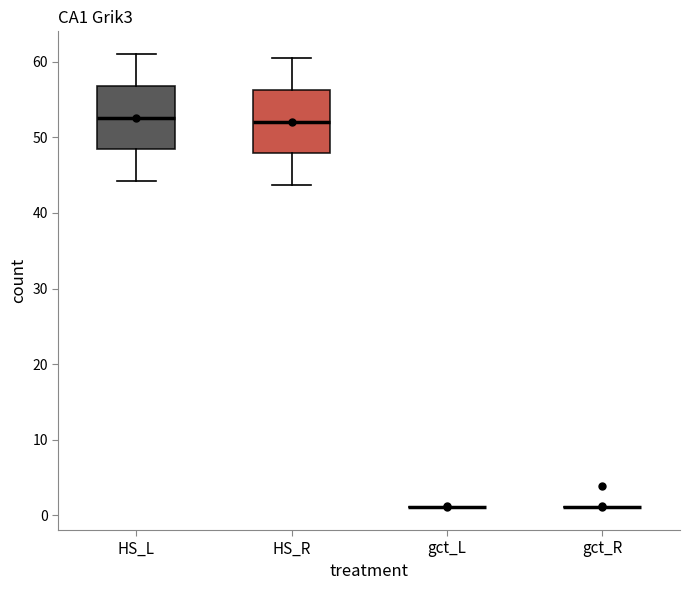

Reading left to right, transcribe this box plot: for each box, give where its median line is, the range the box spans, and where its two whiskers end, as read against the y-axis. The values are not printed on the chart, so give them approximately, as read against the axis.

HS_L: median 53, box 48 to 57, whiskers 44 to 61
HS_R: median 52, box 48 to 56, whiskers 44 to 60
gct_L: box collapsed to a line at 1, whiskers 1 to 1
gct_R: box collapsed to a line at 1, whiskers 1 to 1